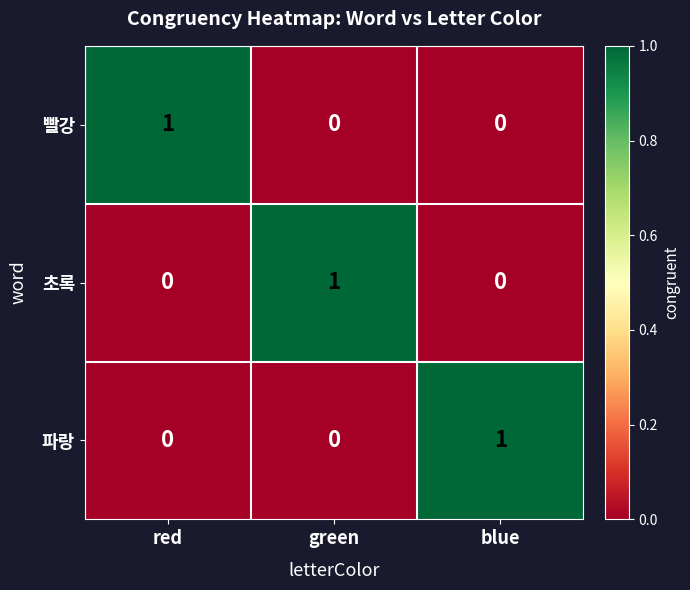

The 초록 series shows 1 at green. True or false?

True